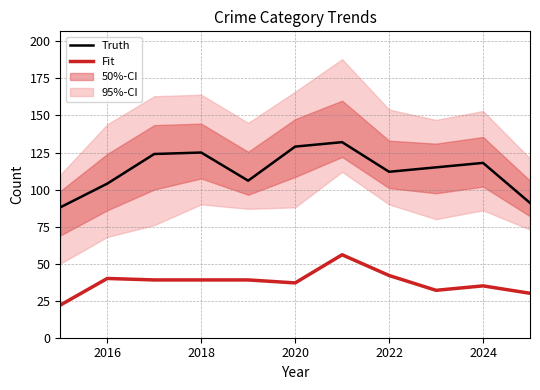

What is the difference between the Fit values at 2024 and 2020?

2